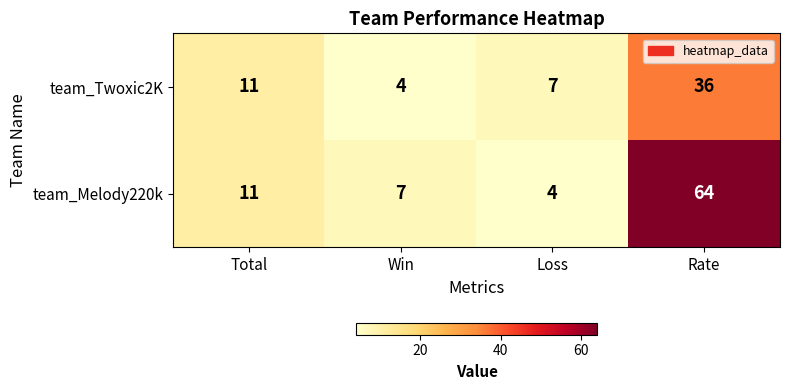

Reading right to left, transcribe all the data shown in this chart.

team_Twoxic2K: 36	7	4	11
team_Melody220k: 64	4	7	11